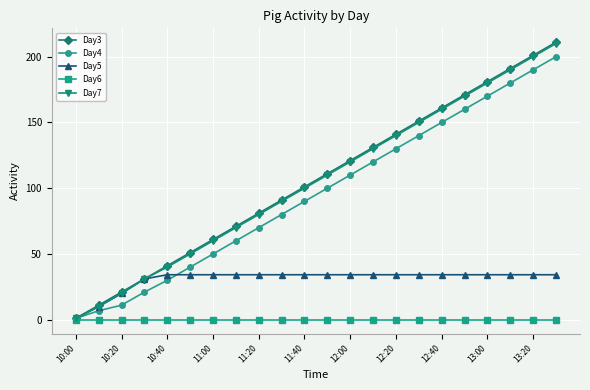

Which series ends up on top after the final intersection of Day4 and Day5?

Day4